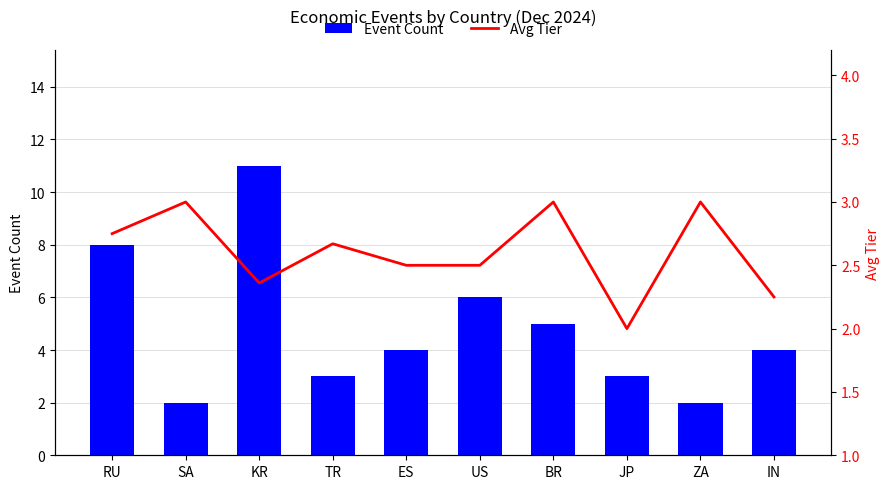

What is the value of the Avg Tier bar at the 4th from the left?

2.7